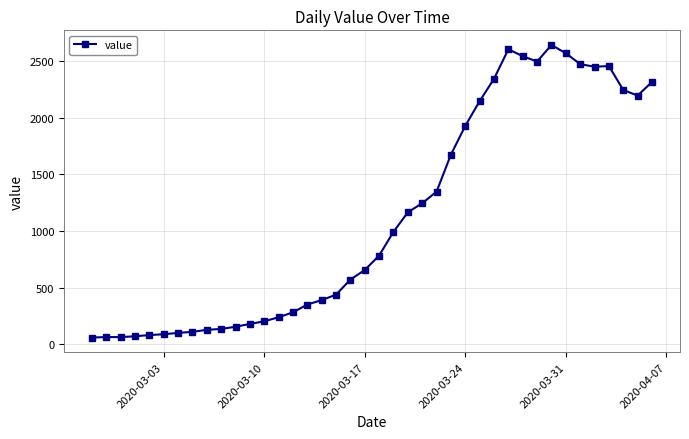

What is the minimum value shown in the chart?

61